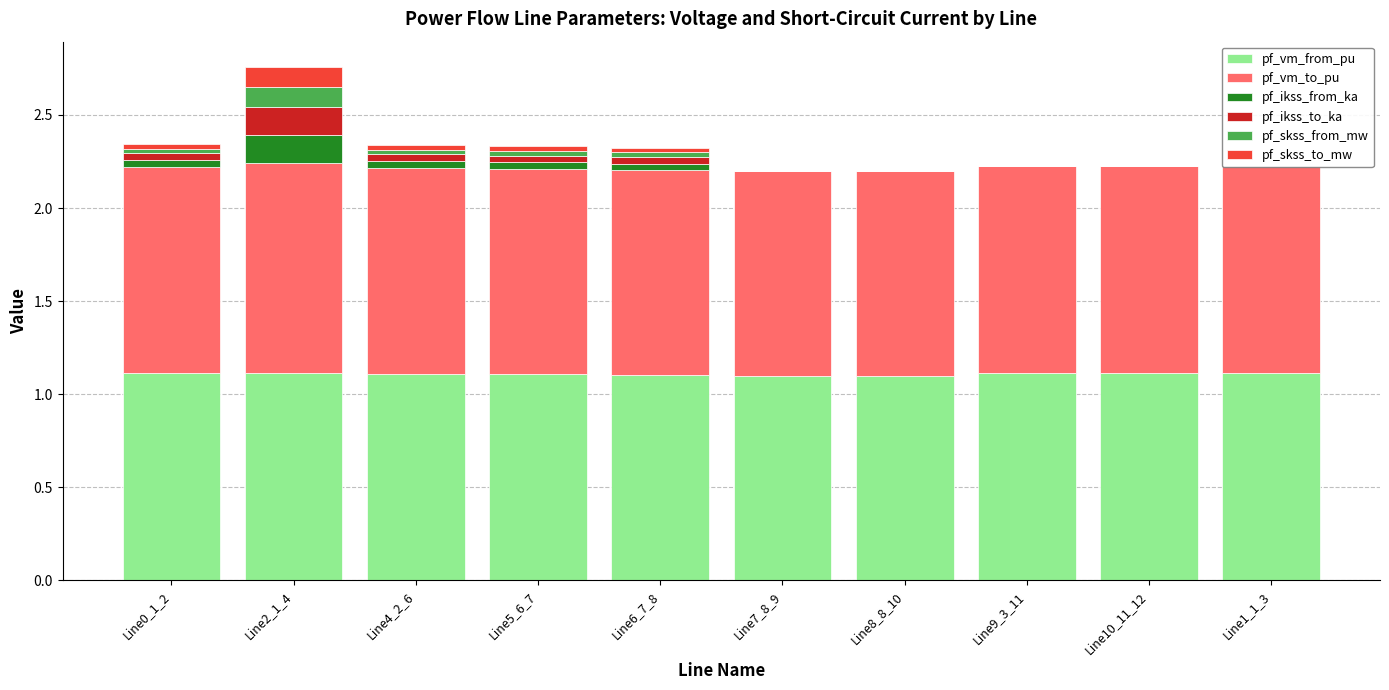

Which series has the largest range (max minus min)?

pf_ikss_from_ka